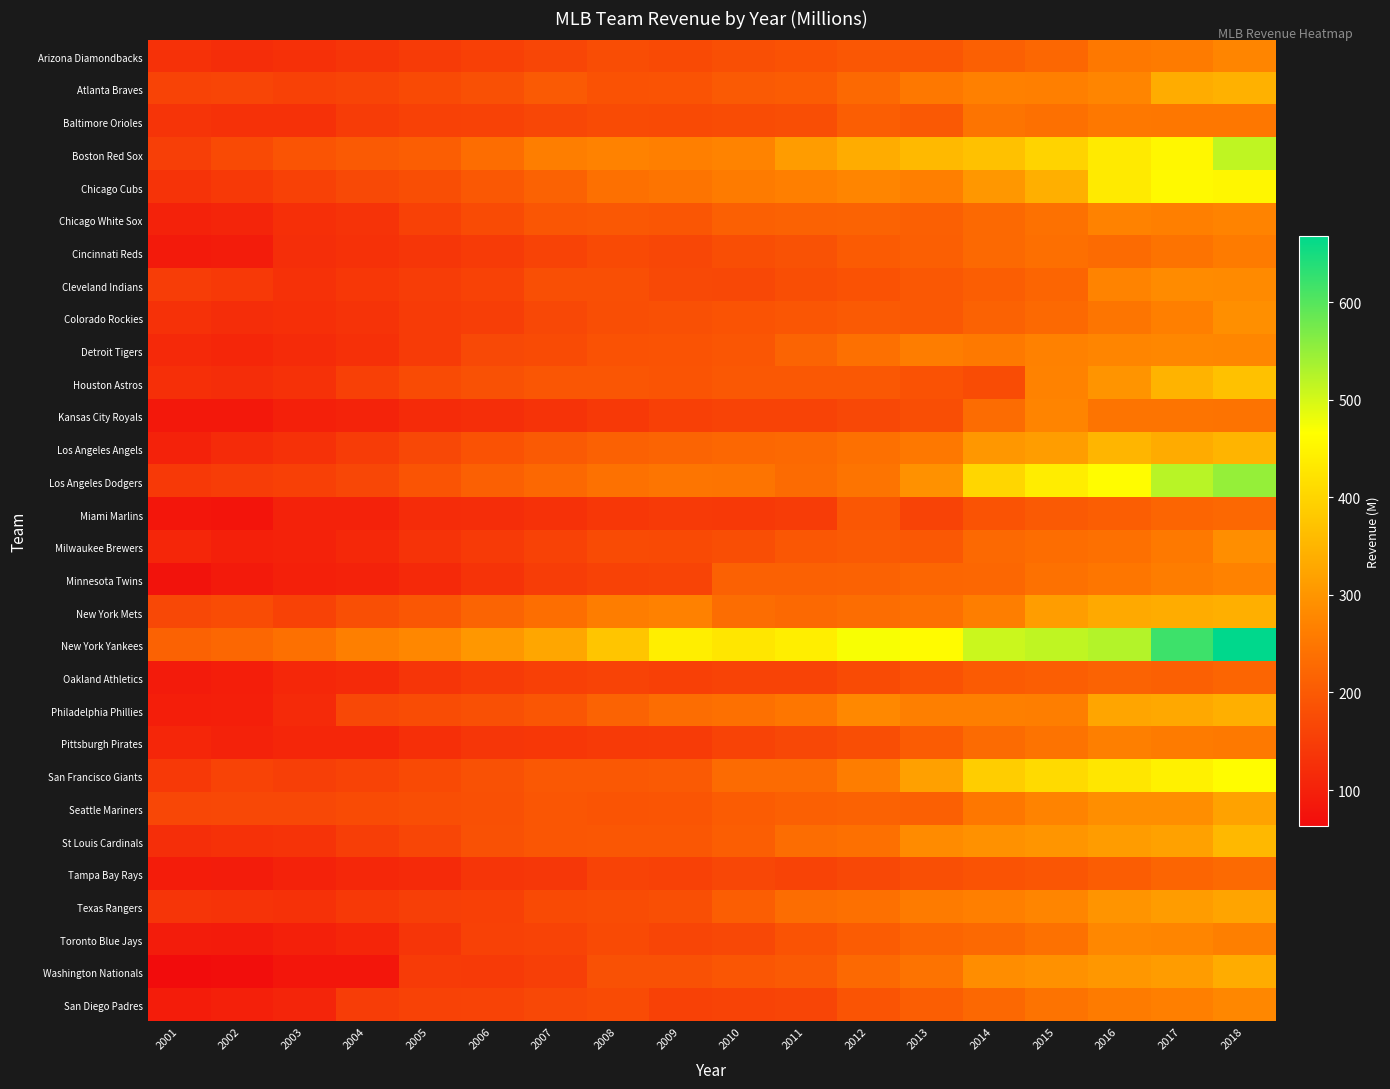

At how many categories does at least one series exceed 272?

14